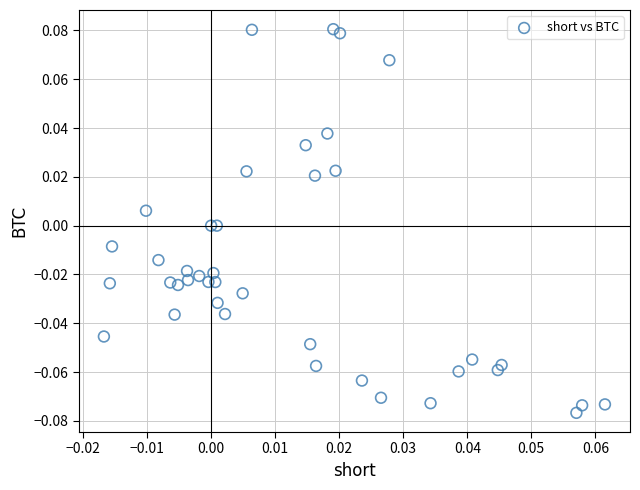

How many points are shown in the scatter plot?

40